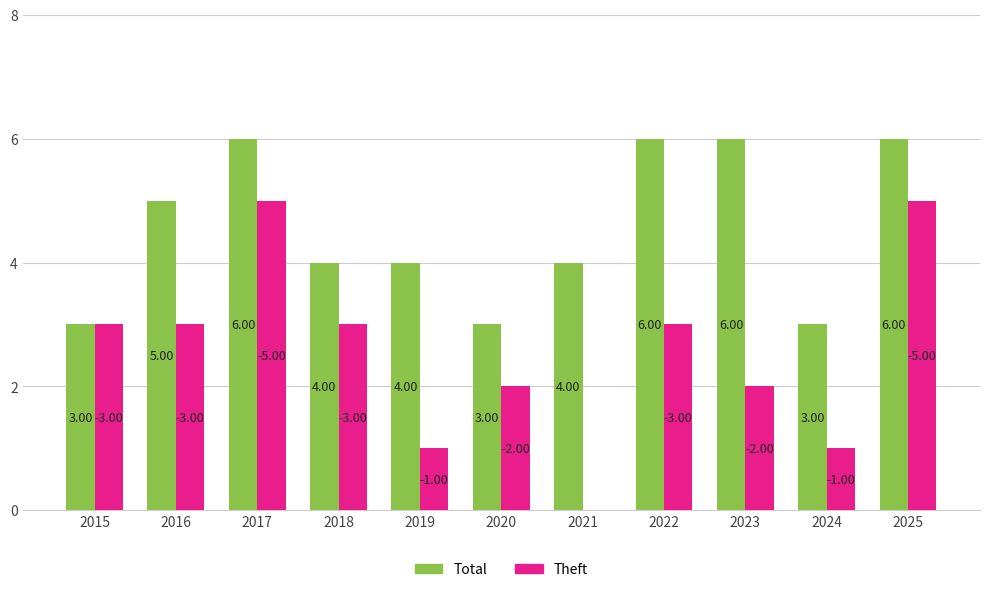

What is the sum of all Theft values?

28